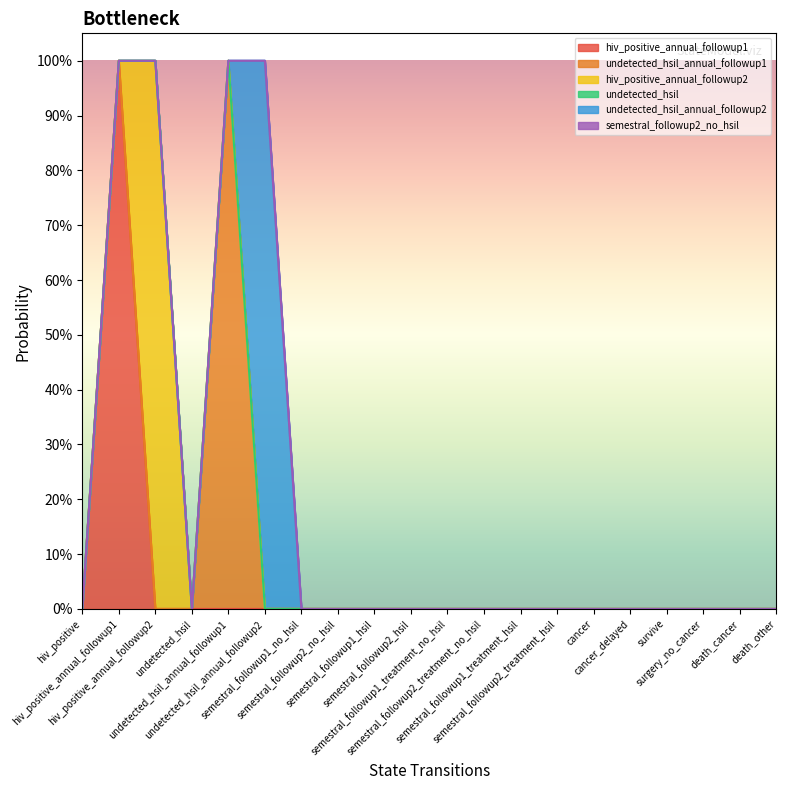

Count the undetected_hsil_annual_followup2 values in the range 0 to 1.

20